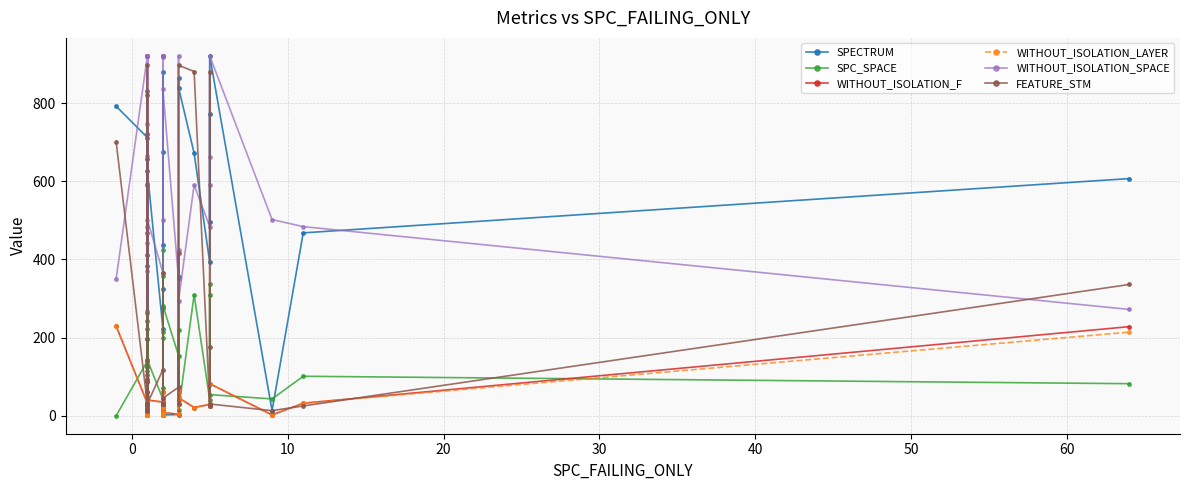

How many lines are shown in the chart?

6